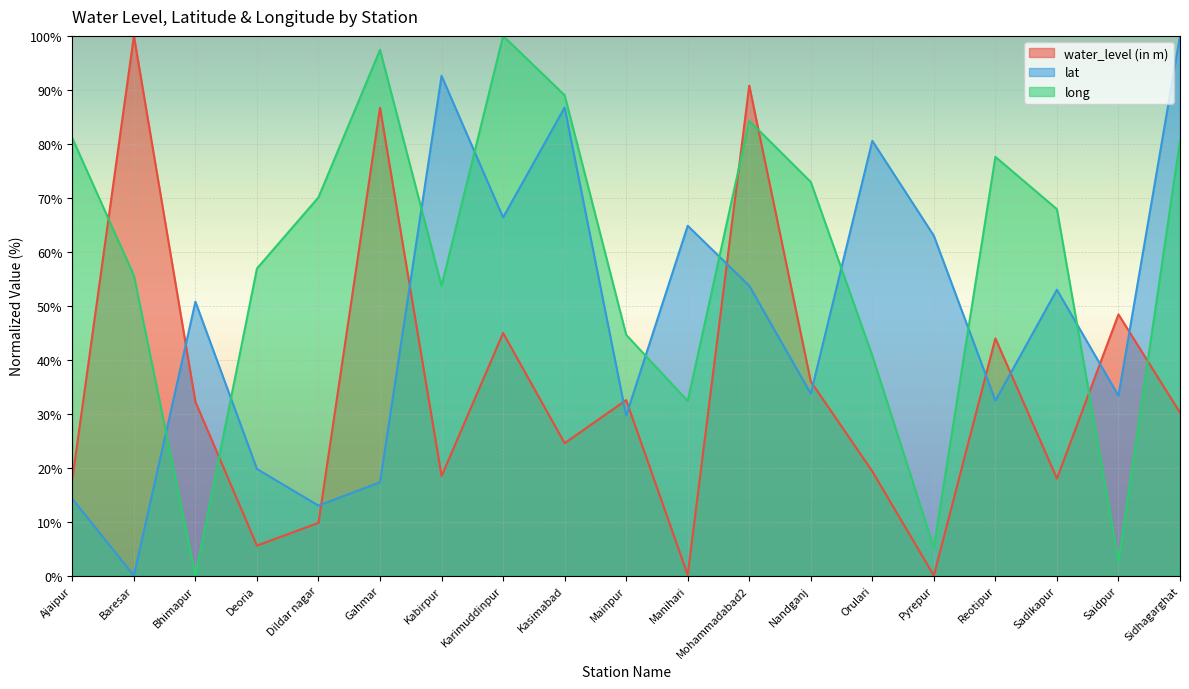

How many interior local valleys does the lat series have?

7